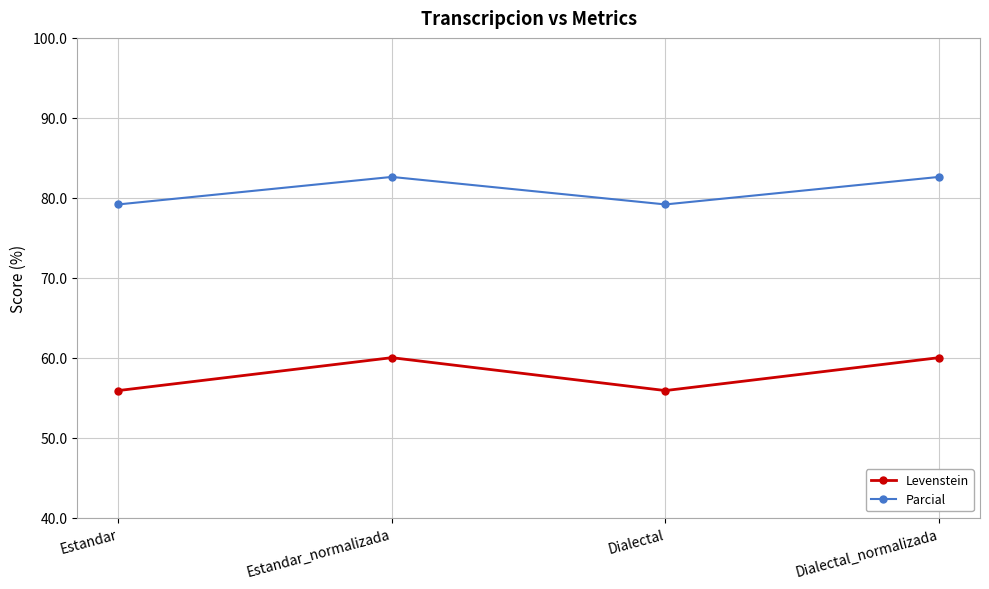

What is the sum of the Parcial values at Estandar and Dialectal_normalizada?

161.8